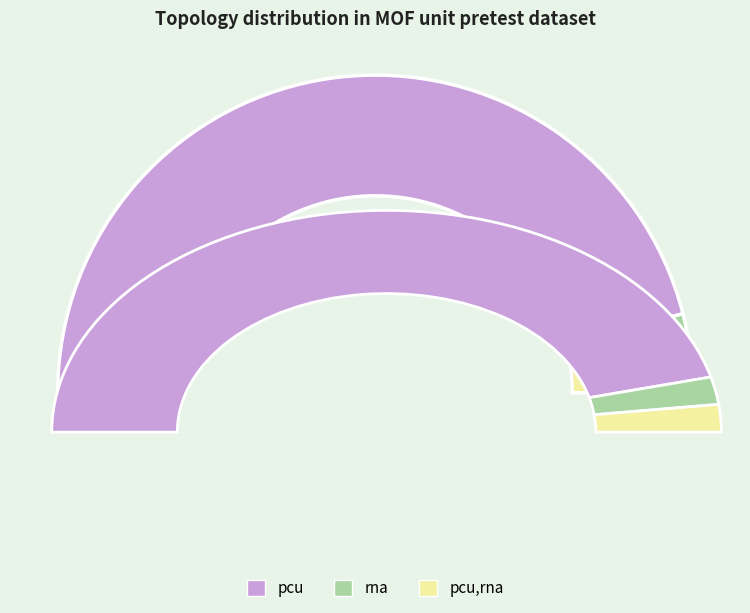

The pcu slice represents 92% of the pie. True or false?

True